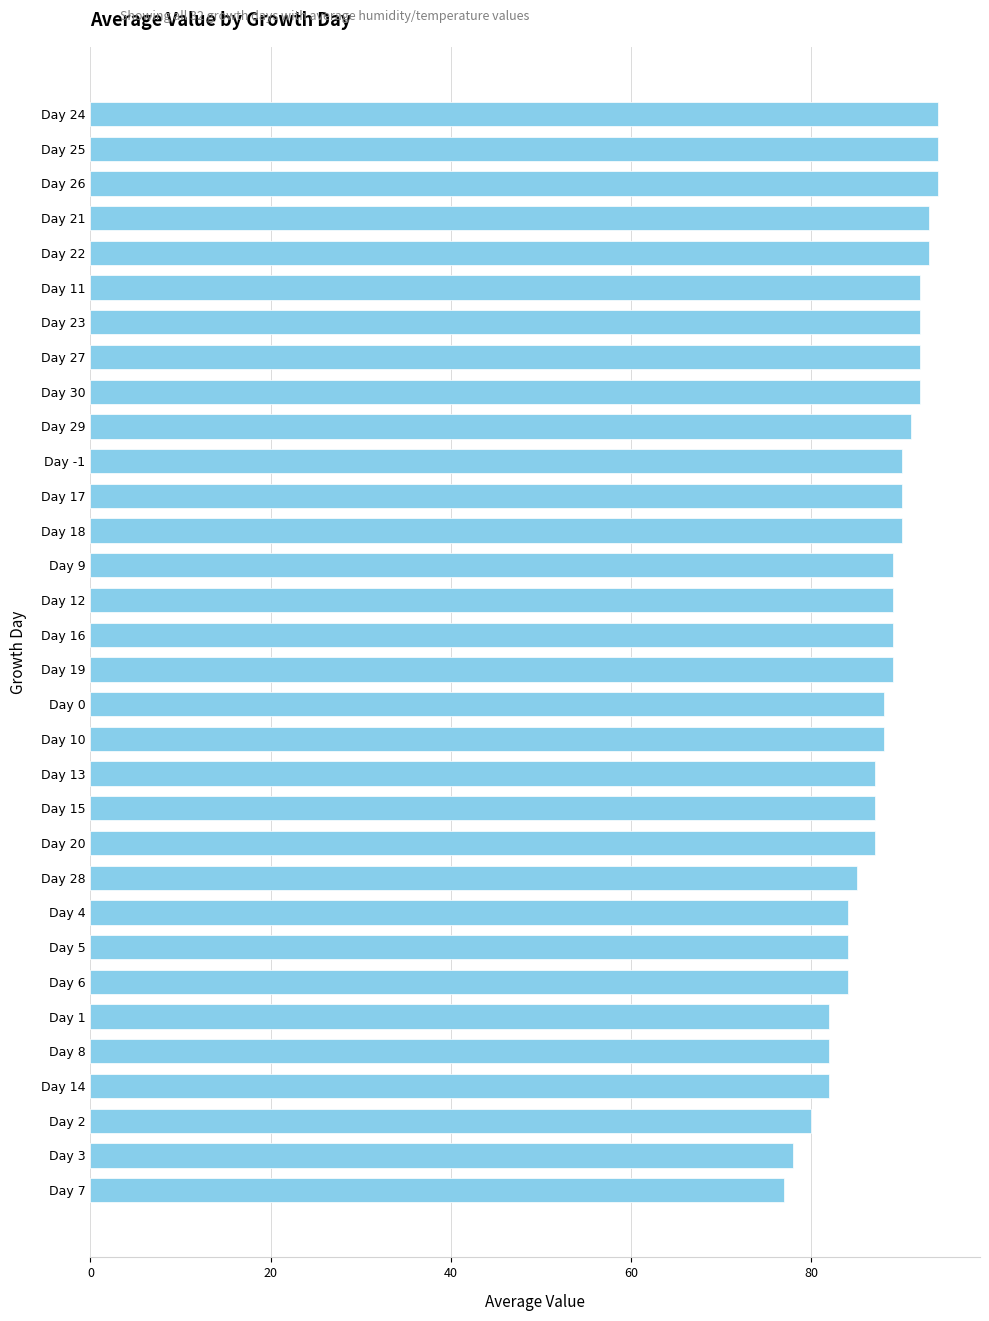

Where is the data nearest to the value 85?

Day 28